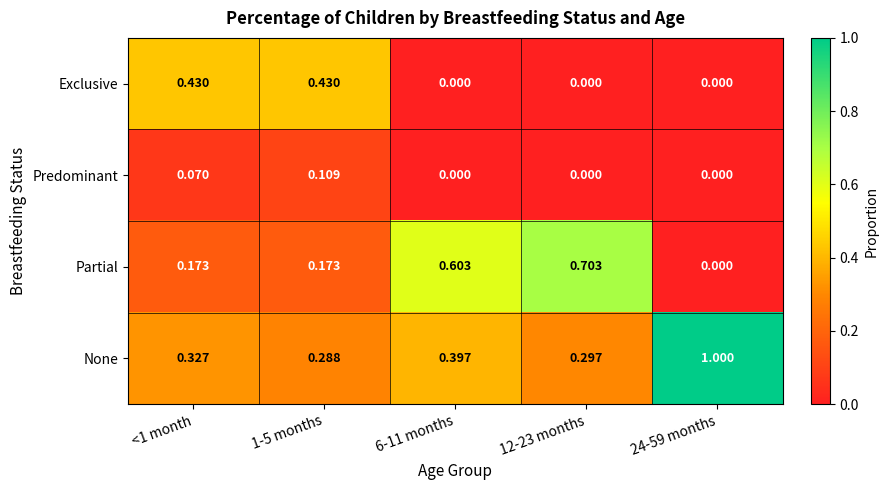

Which series changed the most between <1 month and 24-59 months?

None